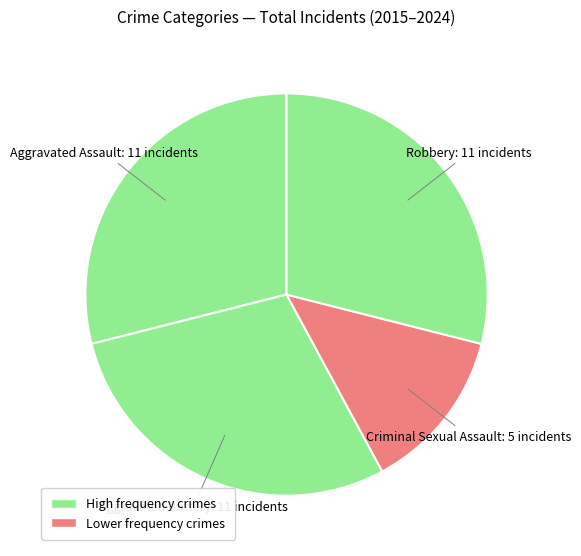

Which category has the smallest portion of the pie?

Criminal Sexual Assault